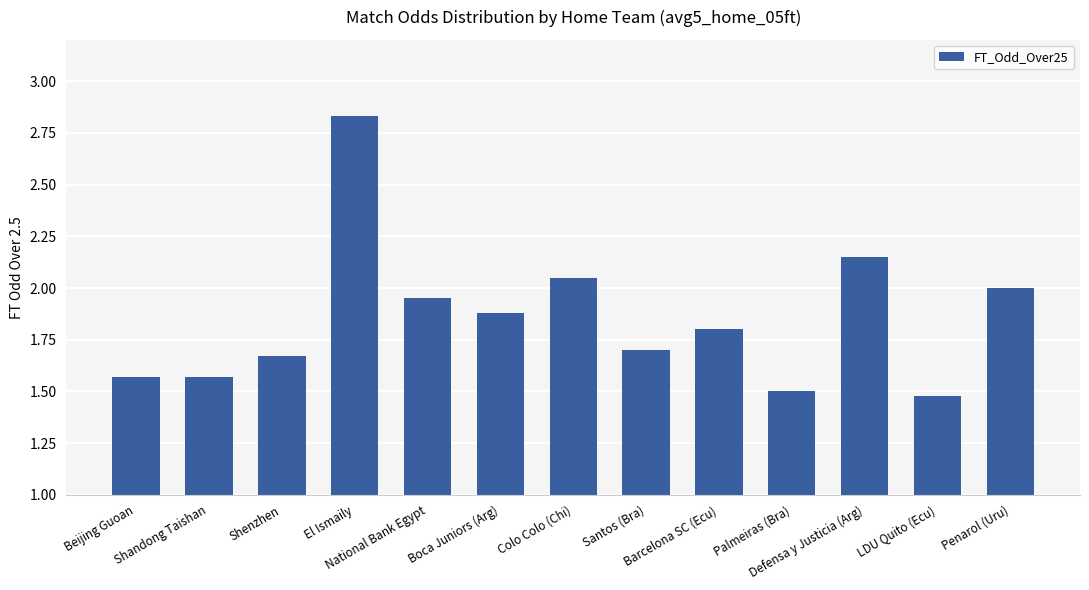

What is the difference between the maximum and minimum values?

1.4